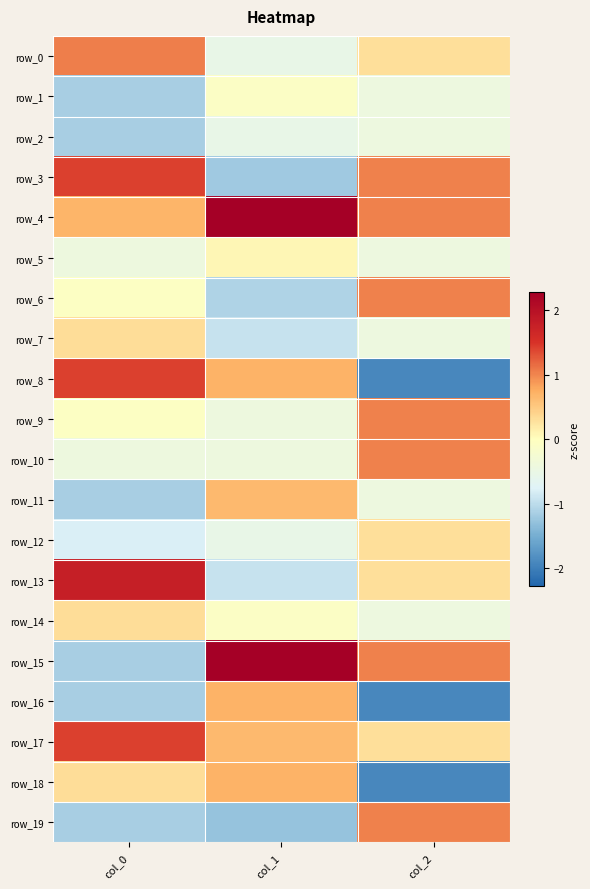

How many values in row_7 are below zero?

2